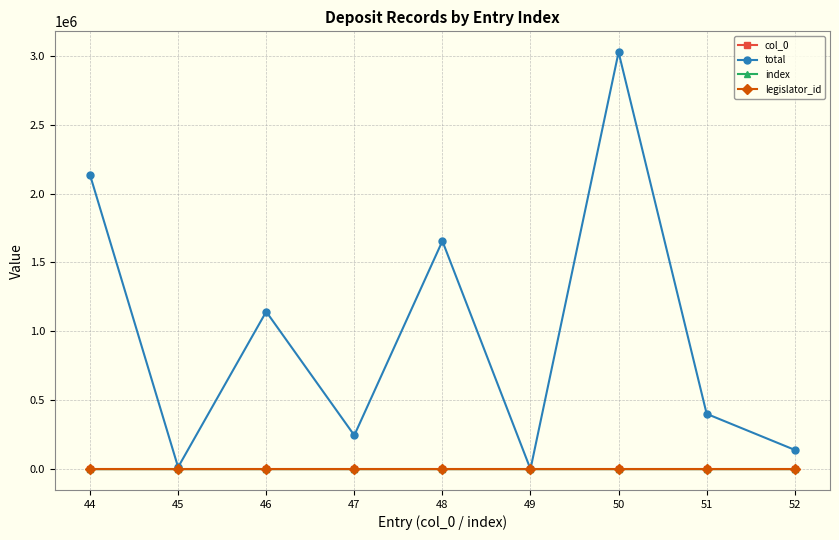

Is the value of index at 46 greater than the value of col_0 at 47?

No